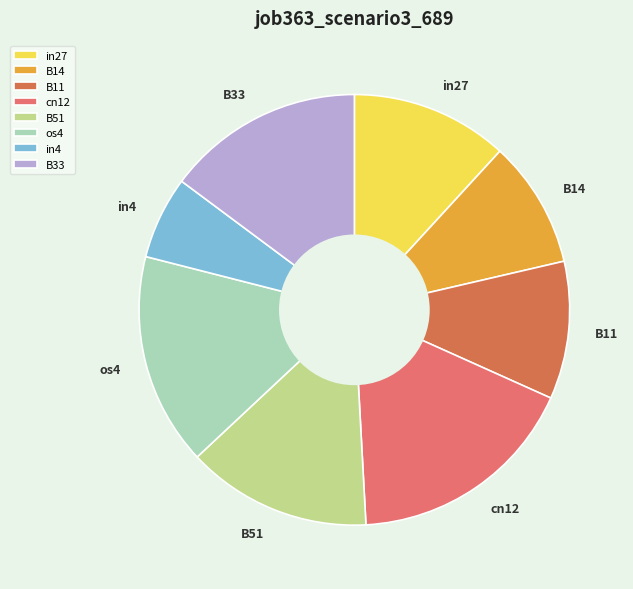

Is there any slice that represents more than half of the pie?

No